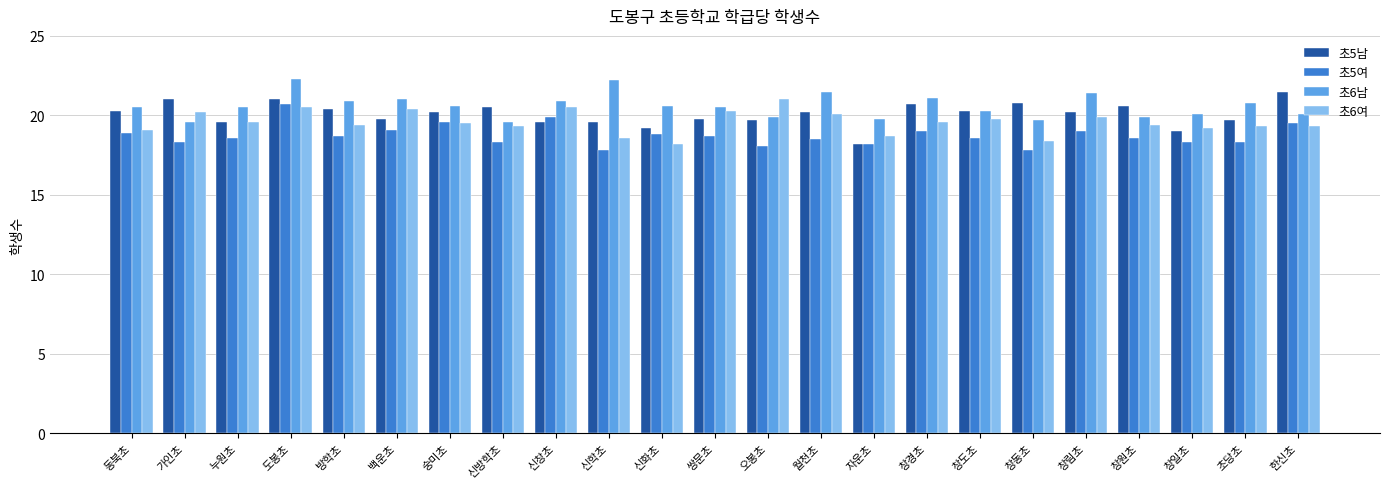

How many distinct data groups are displayed?

4